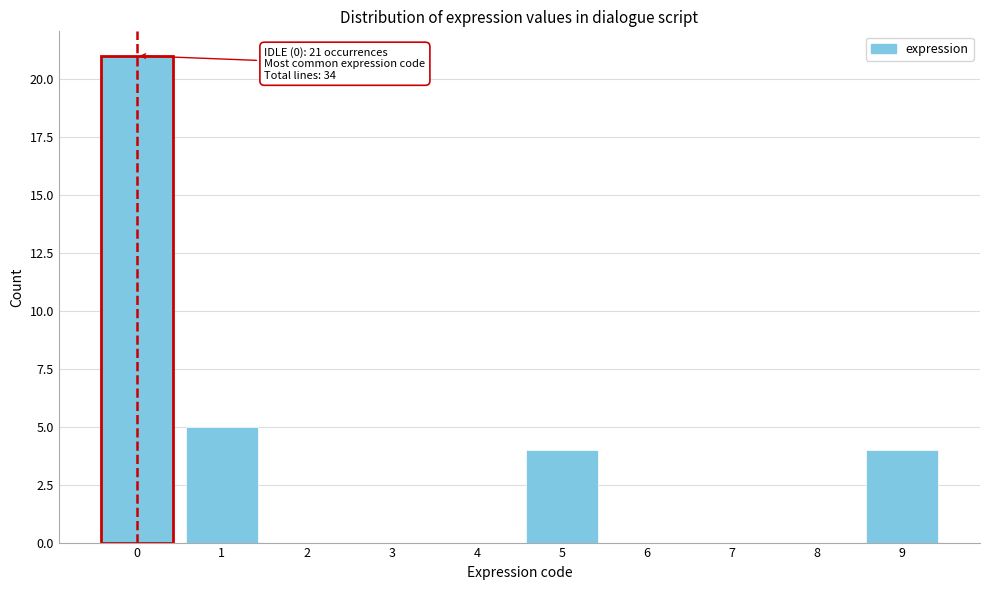

Which range on the x-axis has the tallest bar?

-0.5 to 0.5